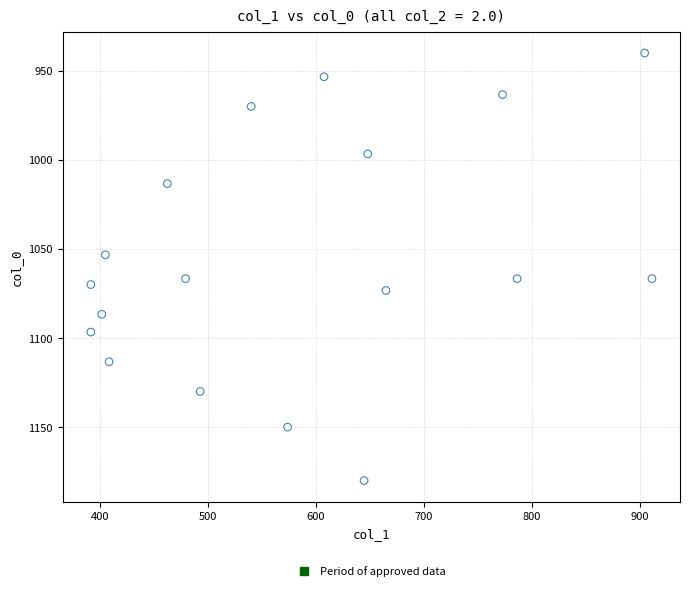

What is the range of Y values (max minus min)?

240.0